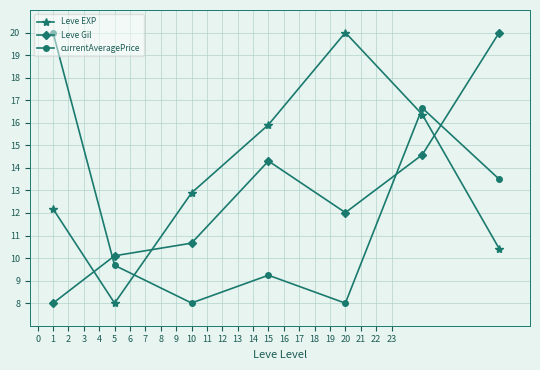

What is the sum of all Leve EXP values?

95.8